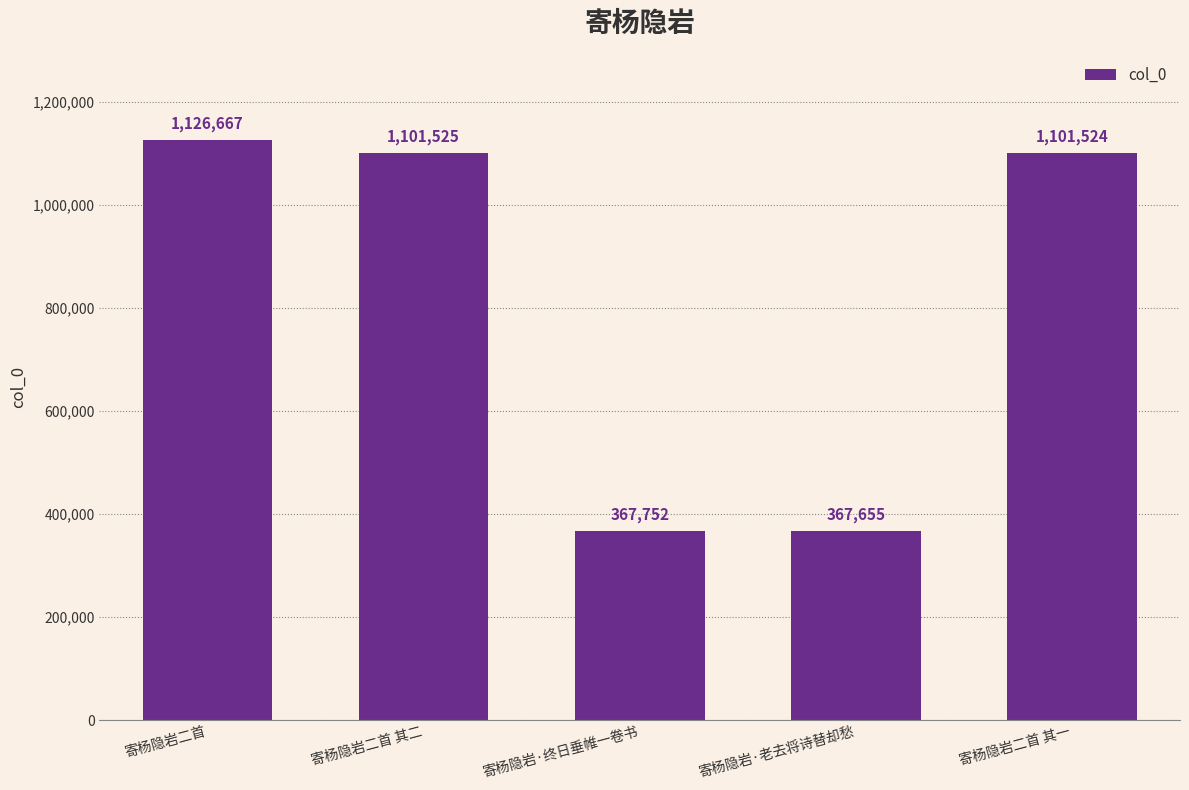

Approximately how many times larger is the value at 寄杨隐岩二首 其一 compared to 寄杨隐岩·终日垂帷一卷书?

3.0